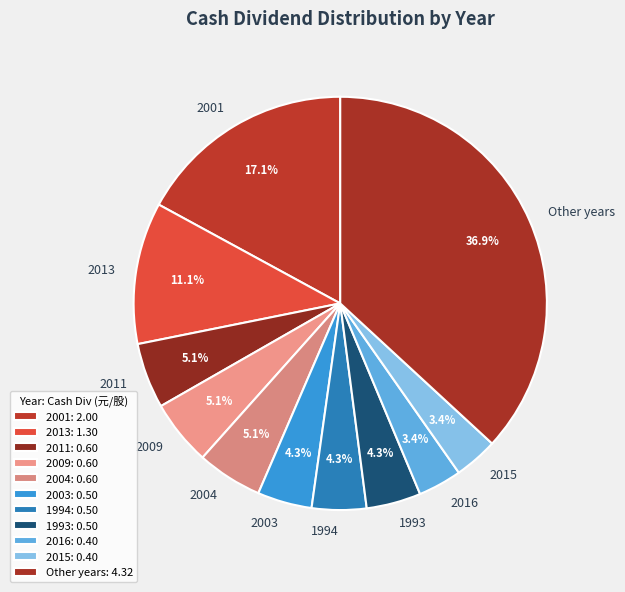

How many slices are in this pie chart?

11